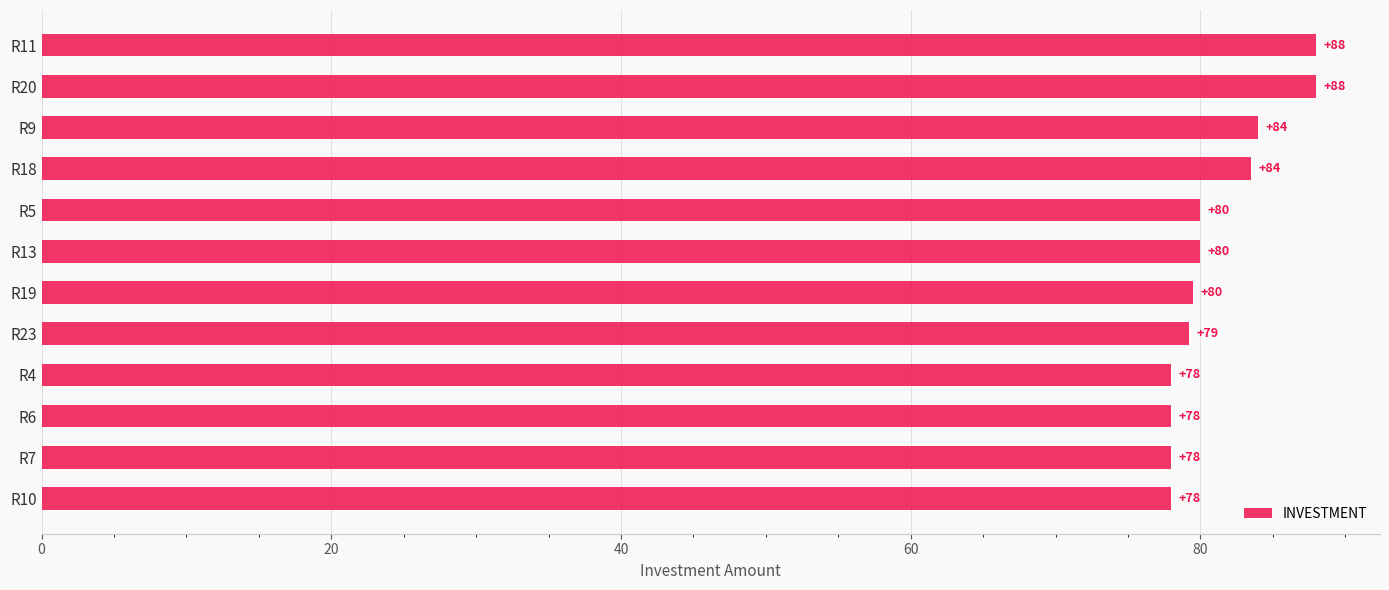

What is the maximum value shown in the chart?

88.0